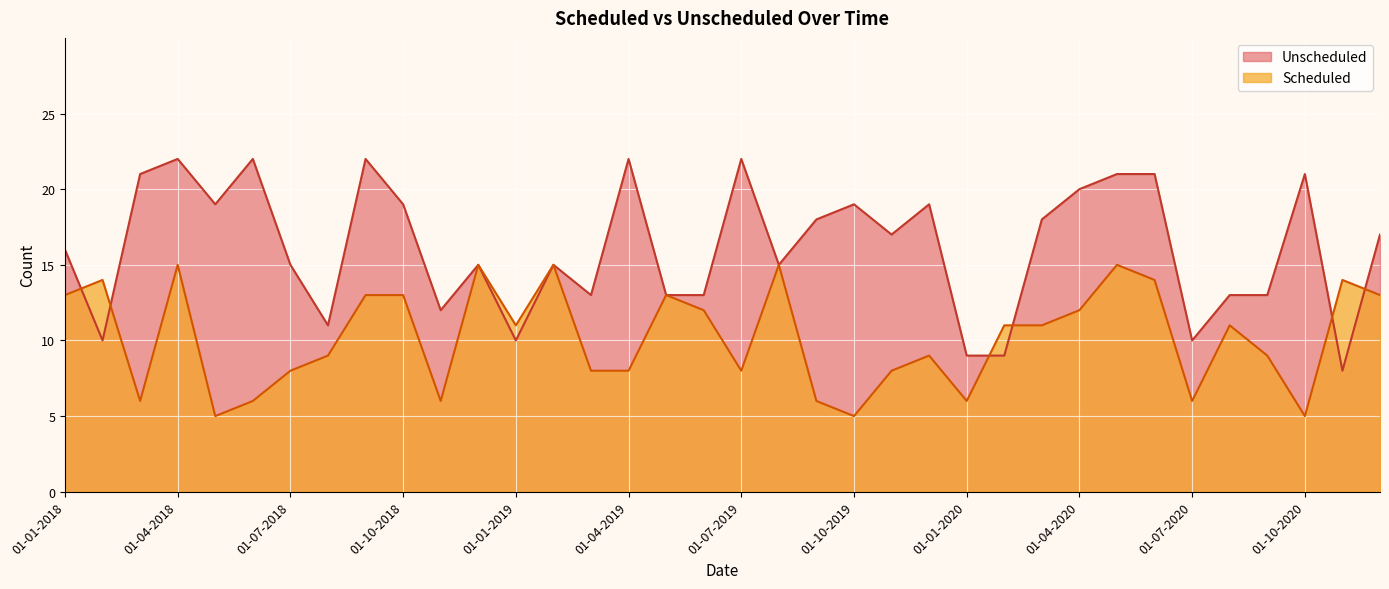

True or false: Scheduled and Unscheduled cross at least once.

True